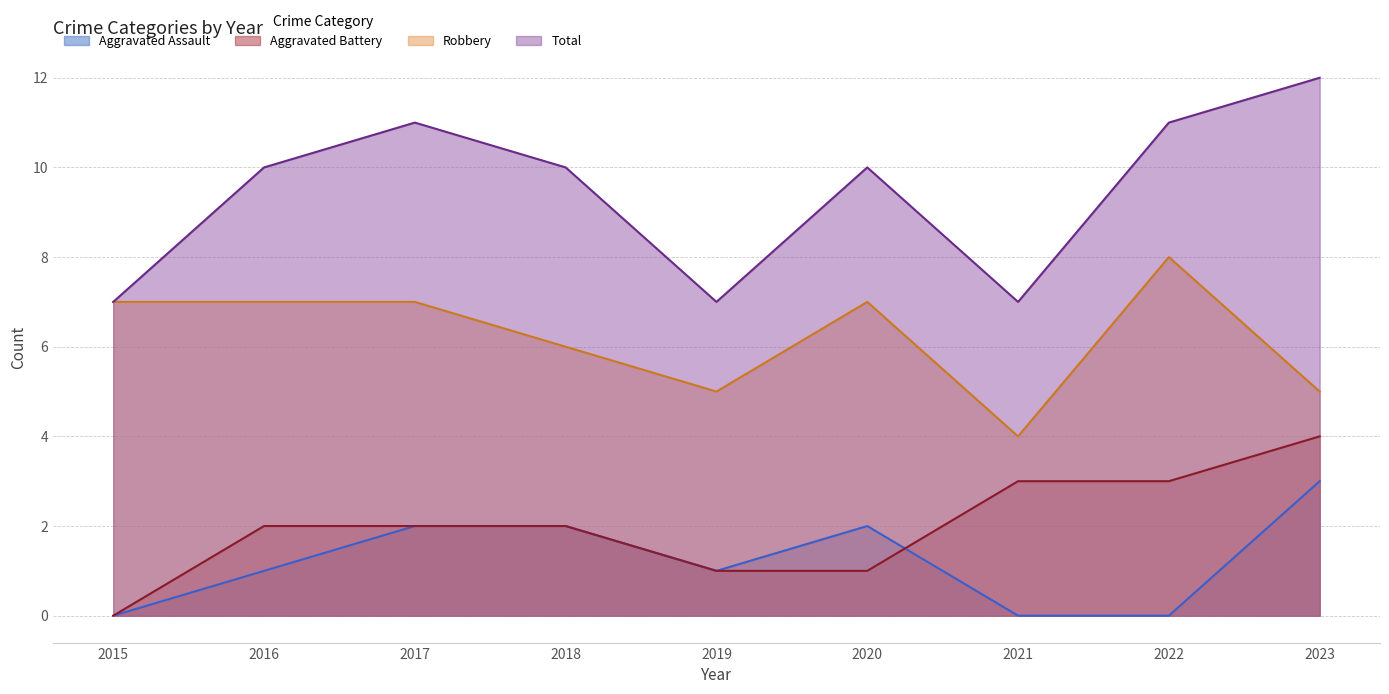

Which category has the highest value across all series?

2023